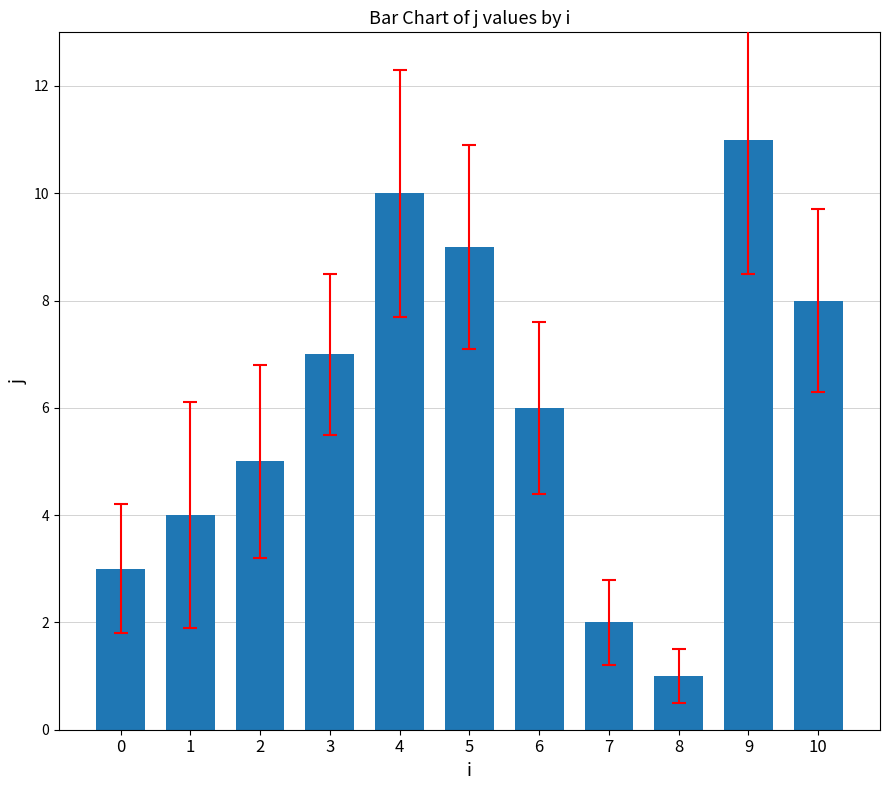

True or false: the data shows 4 at 1.

True